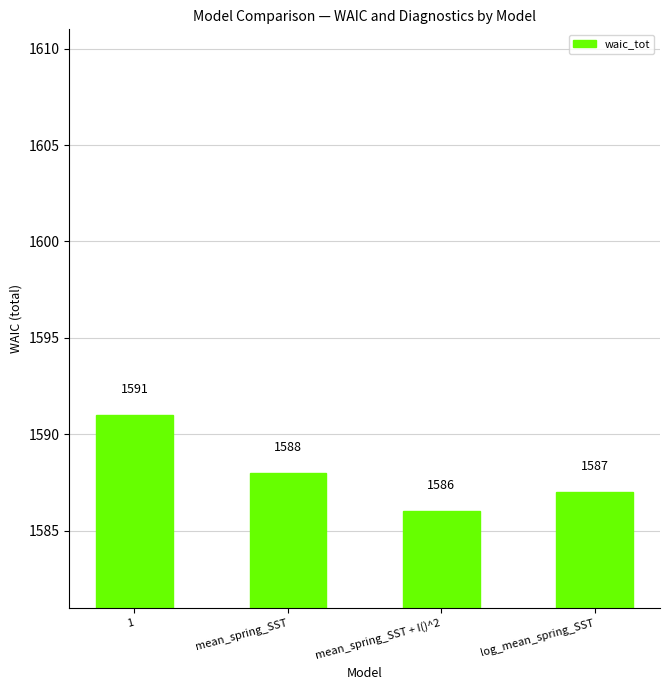

Reading left to right, transcribe all the data shown in this chart.

1591	1588	1586	1587